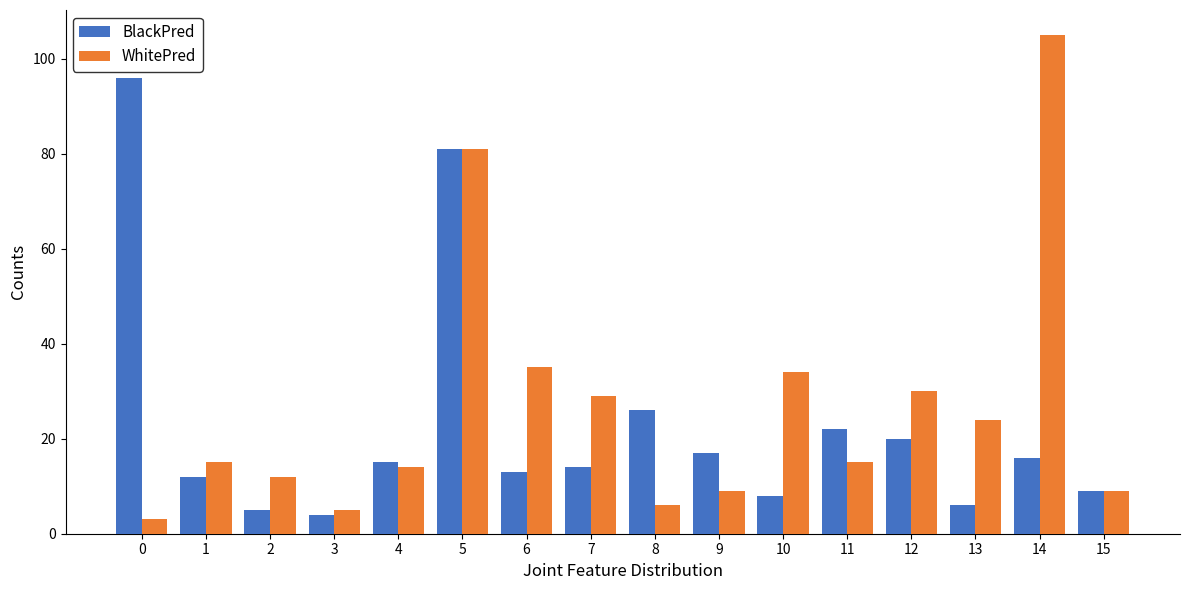

What is the difference between the highest and lowest values at 8?

20